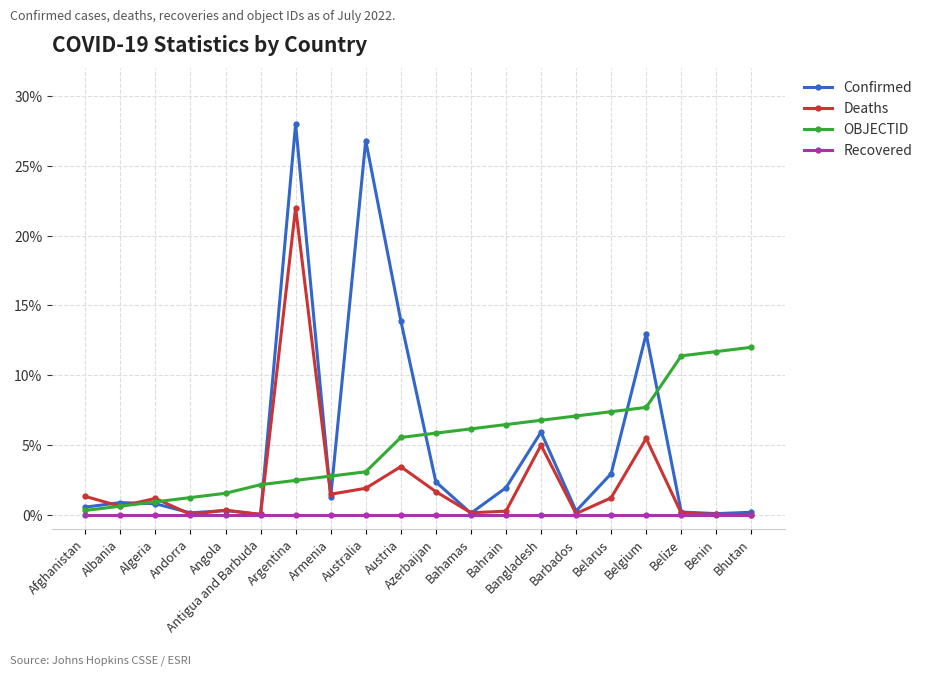

What is the difference between the second highest and minimum values in the Deaths series?

5.5